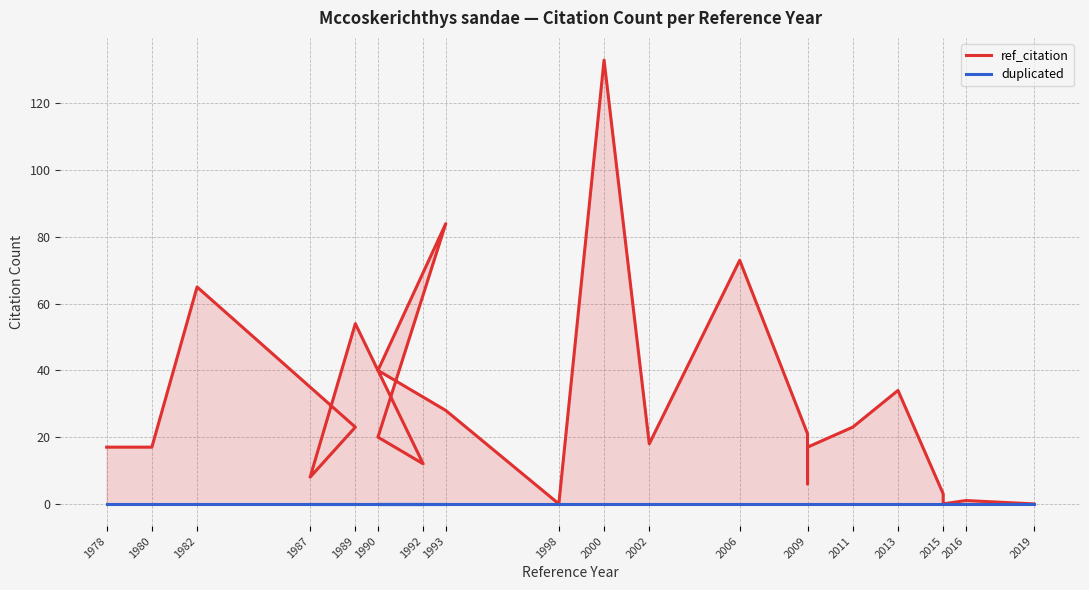

Is the value of duplicated at 2015 greater than the value of ref_citation at 1982?

No